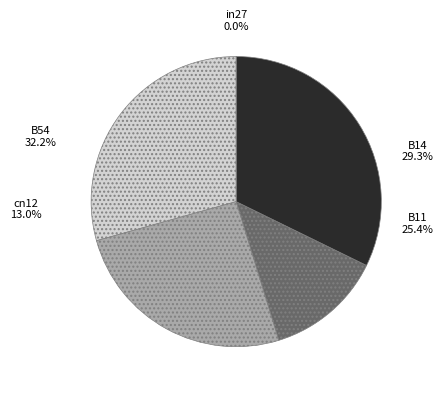

What is the total percentage of B14 and cn12?

42.4%